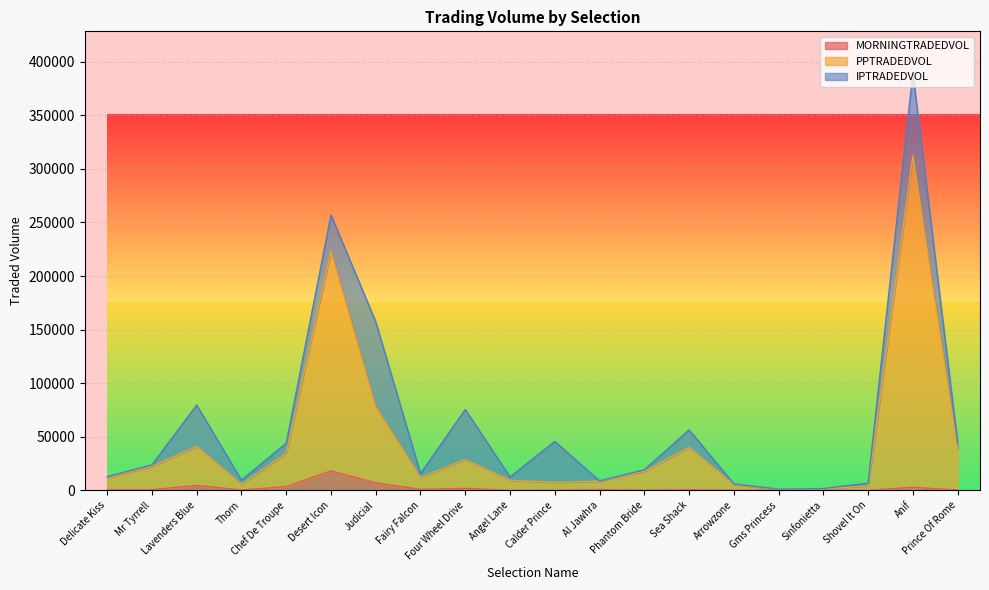

True or false: PPTRADEDVOL and MORNINGTRADEDVOL cross at least once.

False